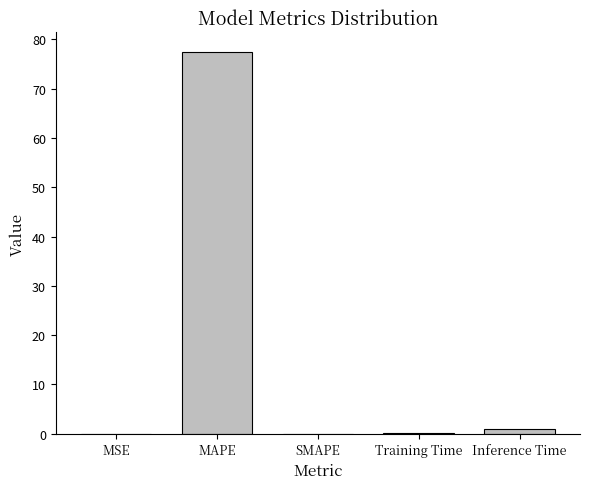

What is the average value?

15.7